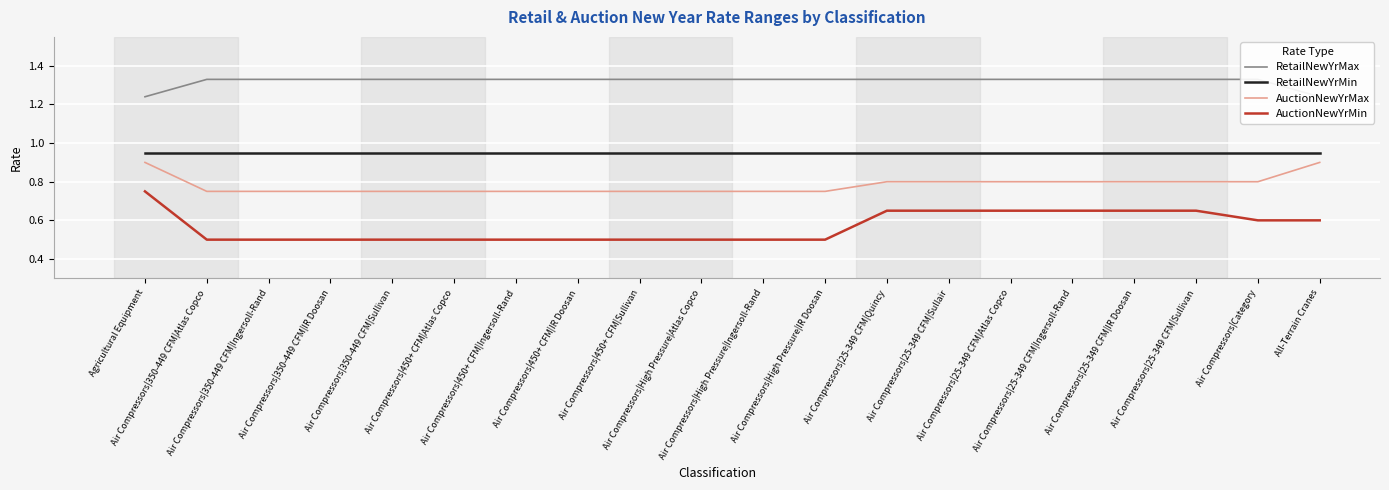

What is the average value of the AuctionNewYrMin series?

0.6